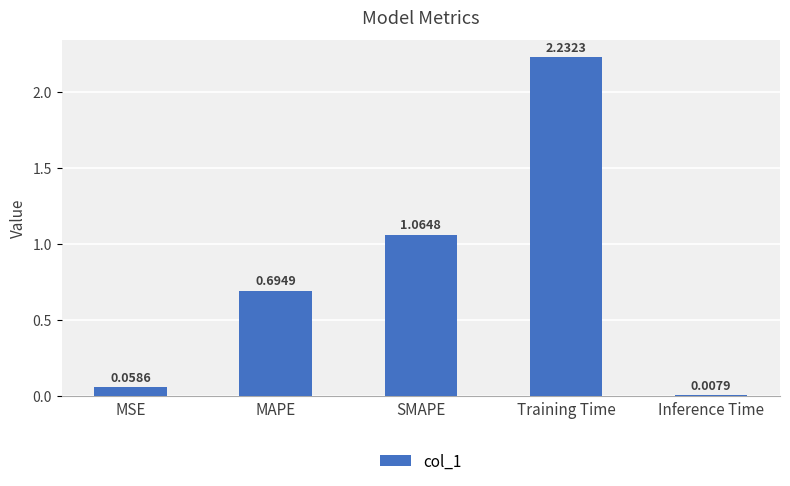

What is the sum of all values?

4.1